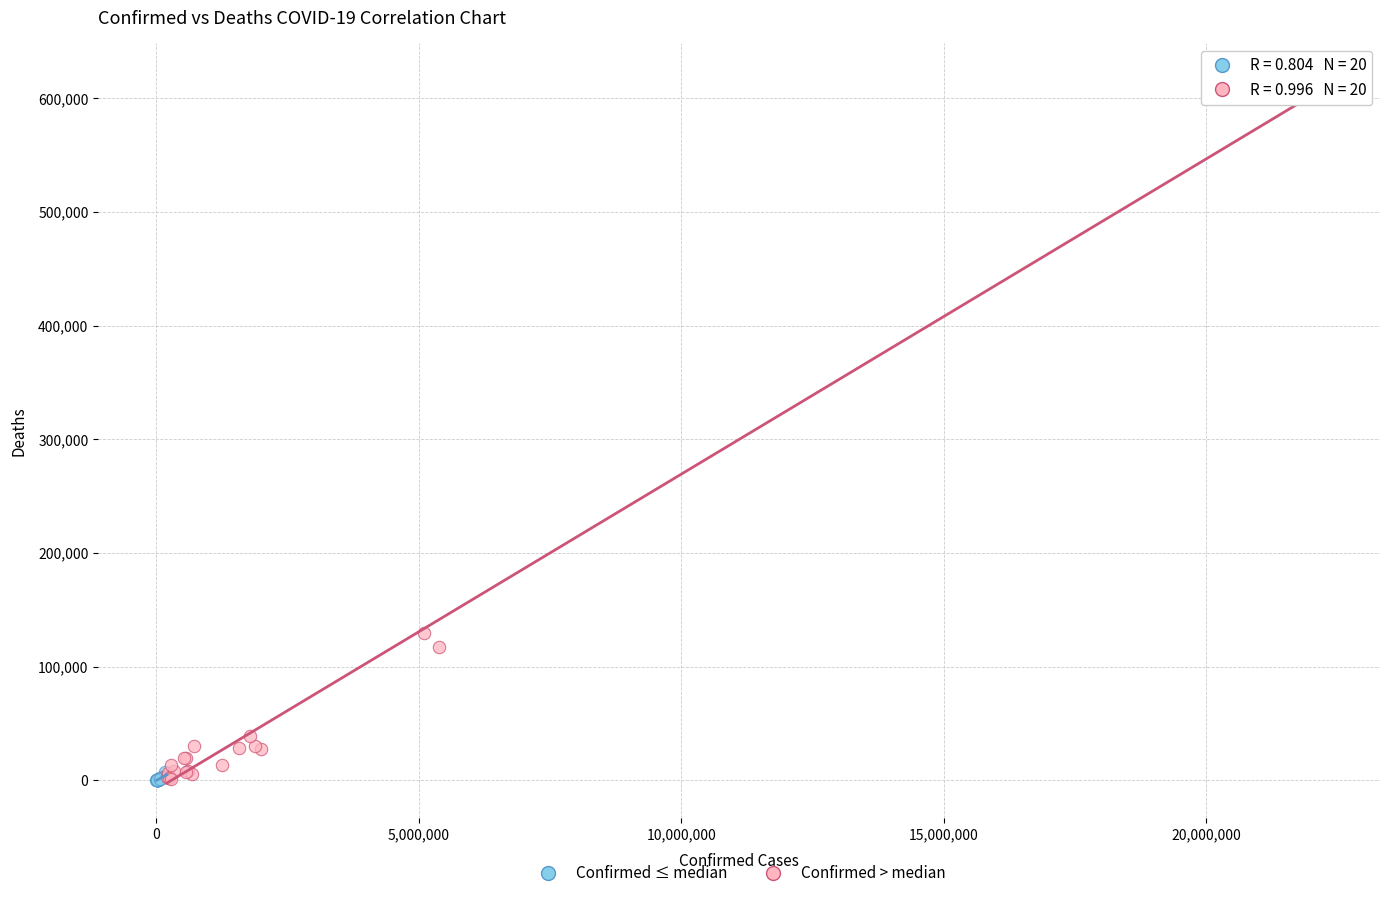

Which series has the widest spread of Y values?

Confirmed > median